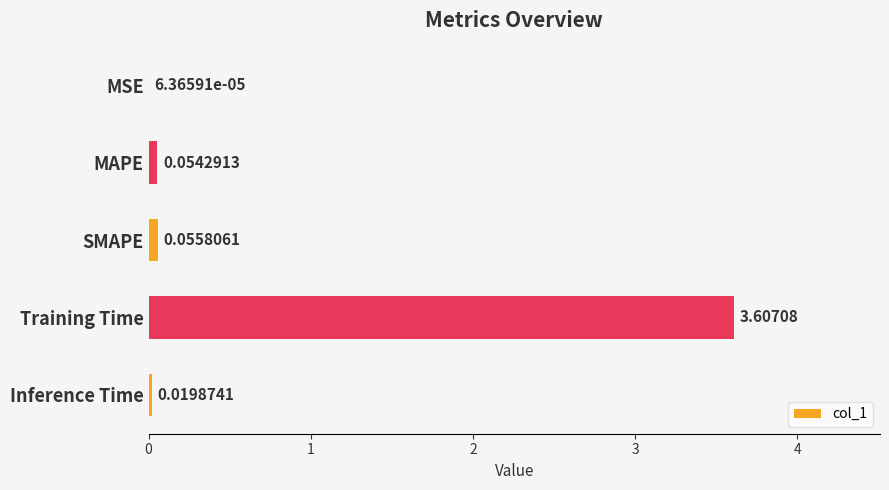

At which category does the chart reach its peak across all series?

Training Time